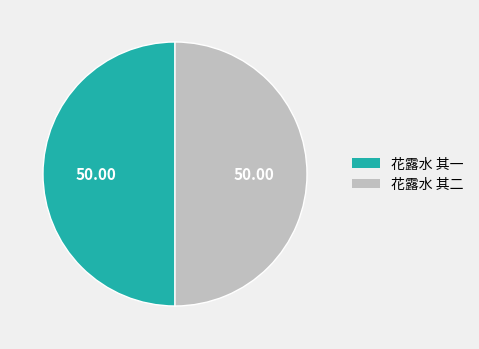

Is it true that 花露水 其二 is 50% of the pie?

True